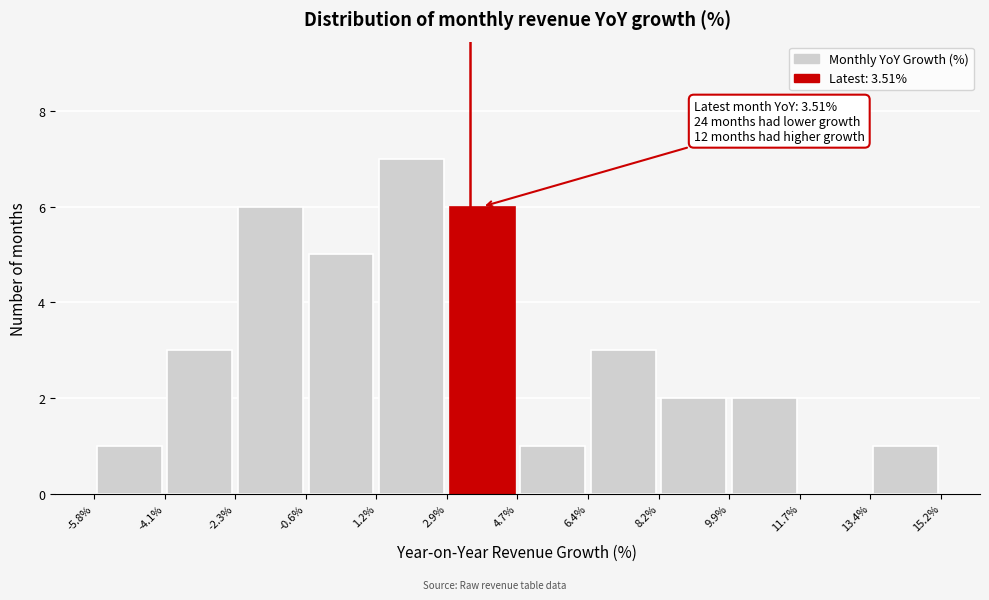

Which range on the x-axis has the tallest bar?

1.2% to 2.9%